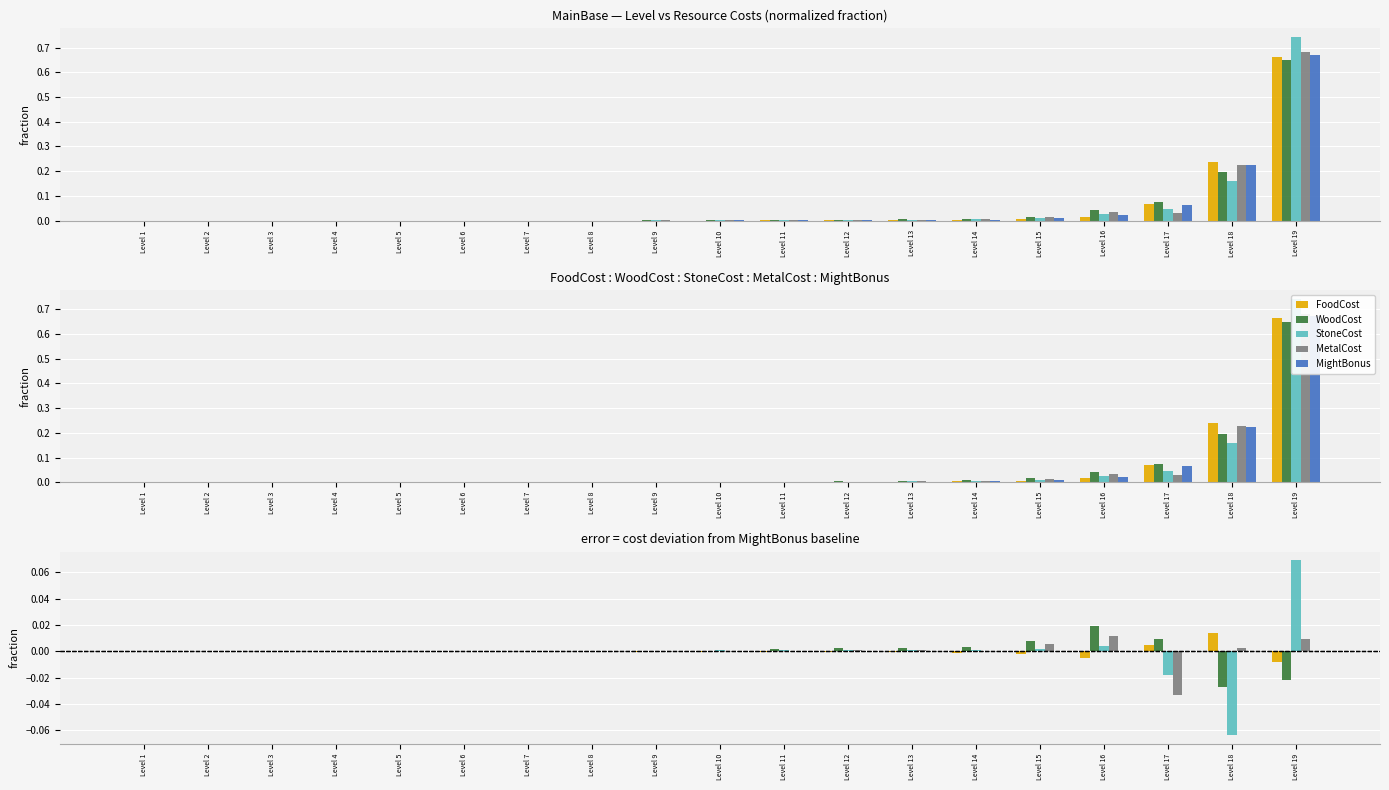

Between Level 12 and Level 17, which series saw the biggest shift?

MetalCost